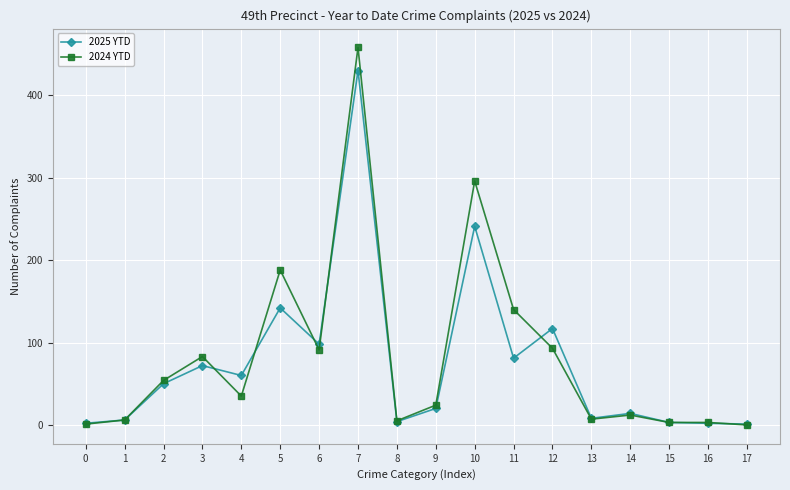

Rank the series by their maximum value, from lowest to highest.

2025 YTD, 2024 YTD